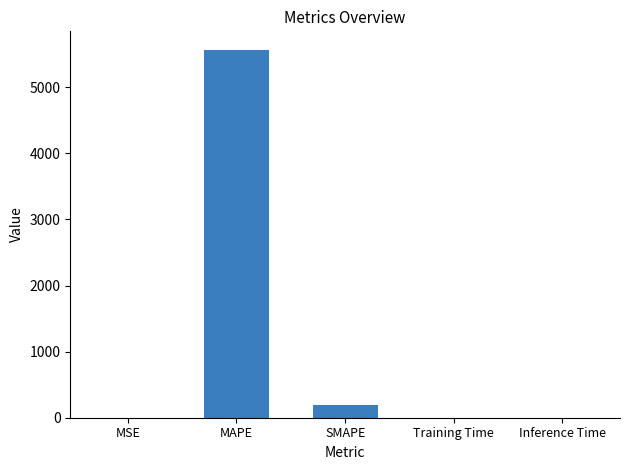

What is the change in value from SMAPE to Training Time?

-193.1